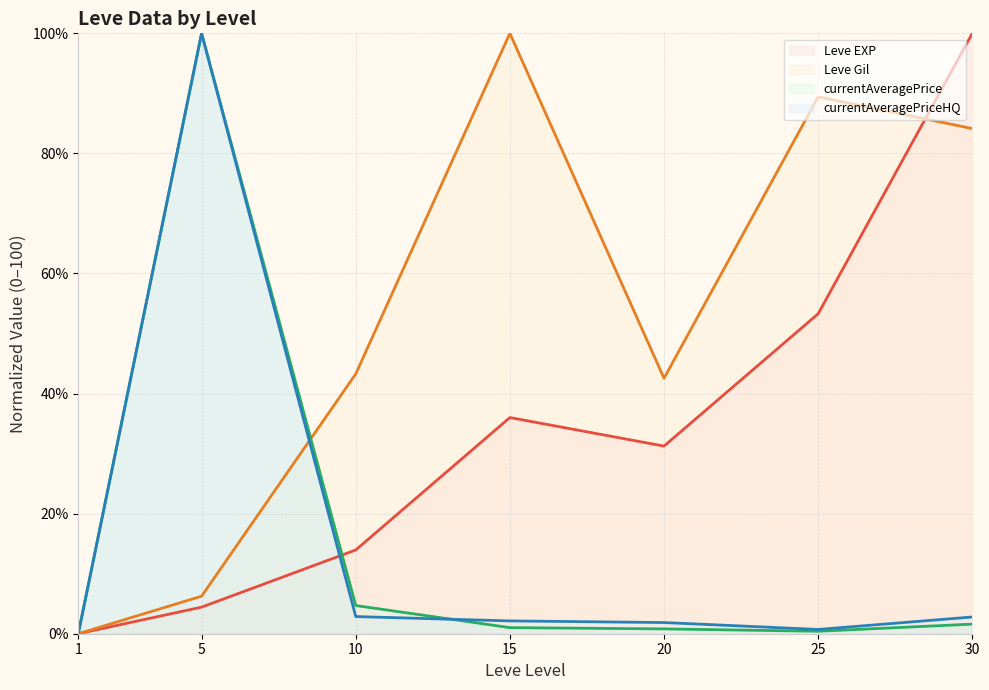

True or false: Leve Gil (line) has more than 1 points higher than both neighbors.

True